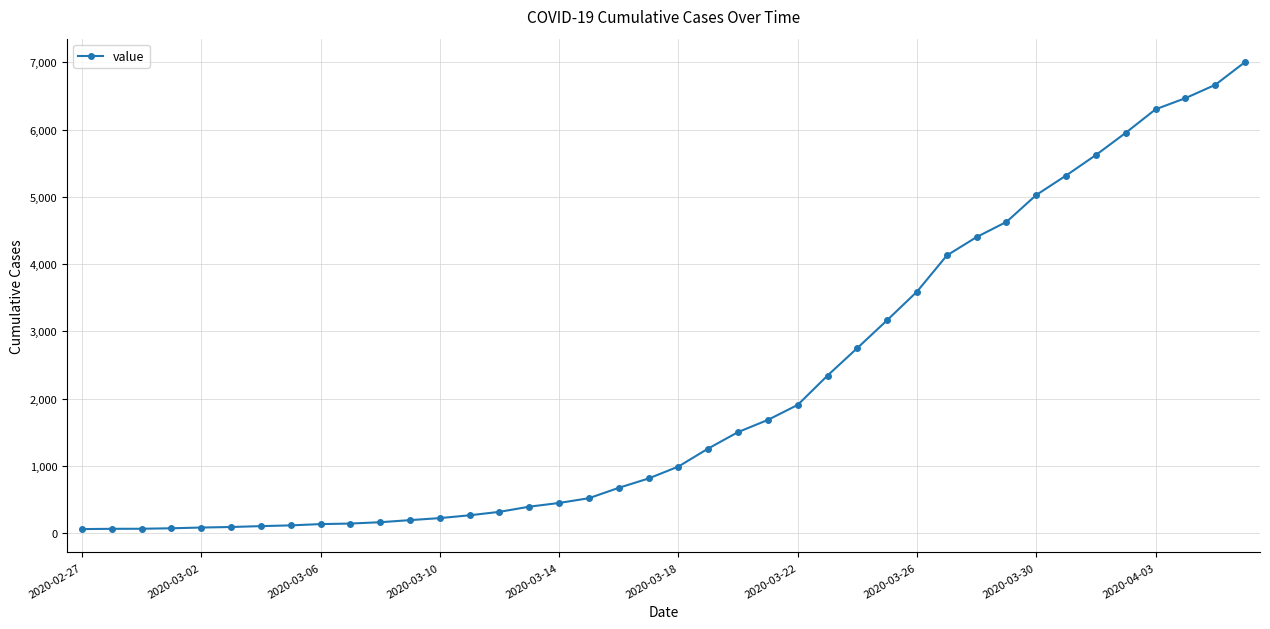

What is the sum of all values?

85740